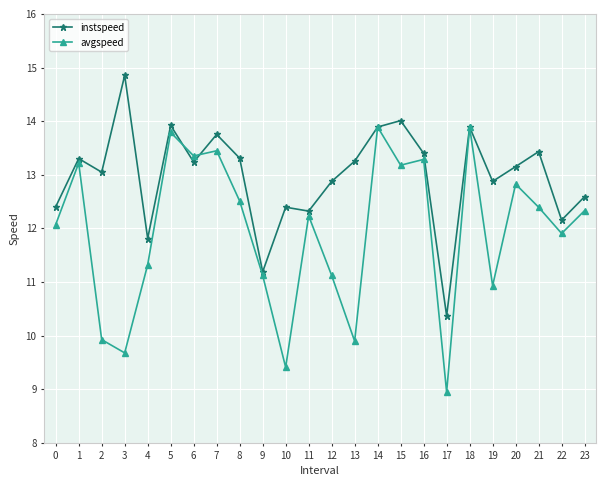

At how many categories does at least one series exceed 11?

23